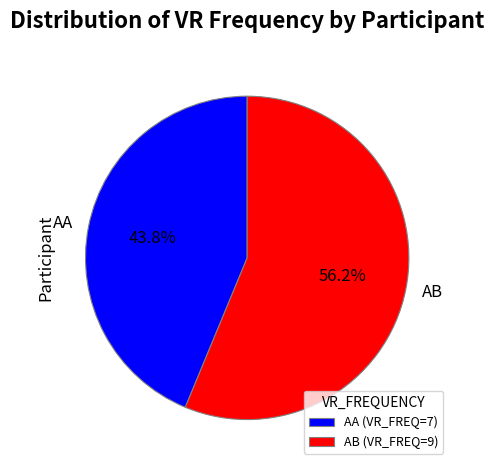

Count the number of slices in the pie.

2